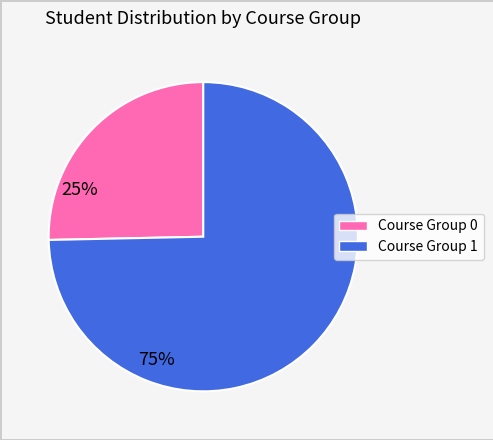

Does Course Group 0 represent more than half of the total?

No